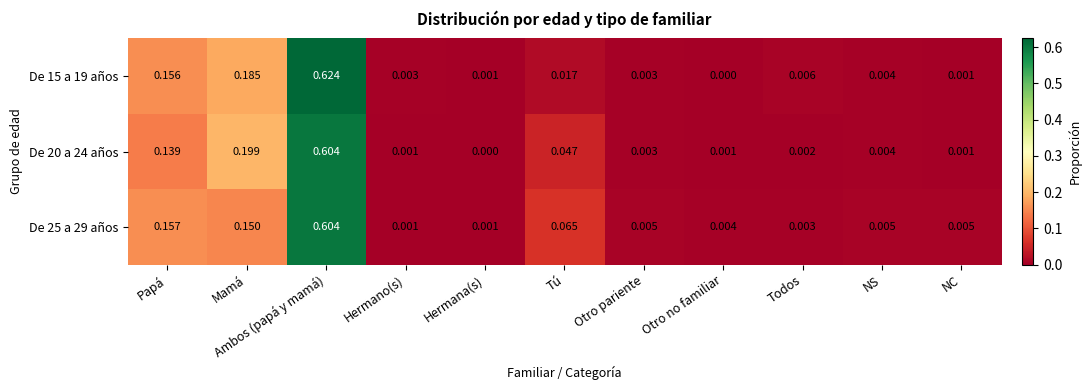

At which category is the sum across all series the highest?

Ambos (papá y mamá)